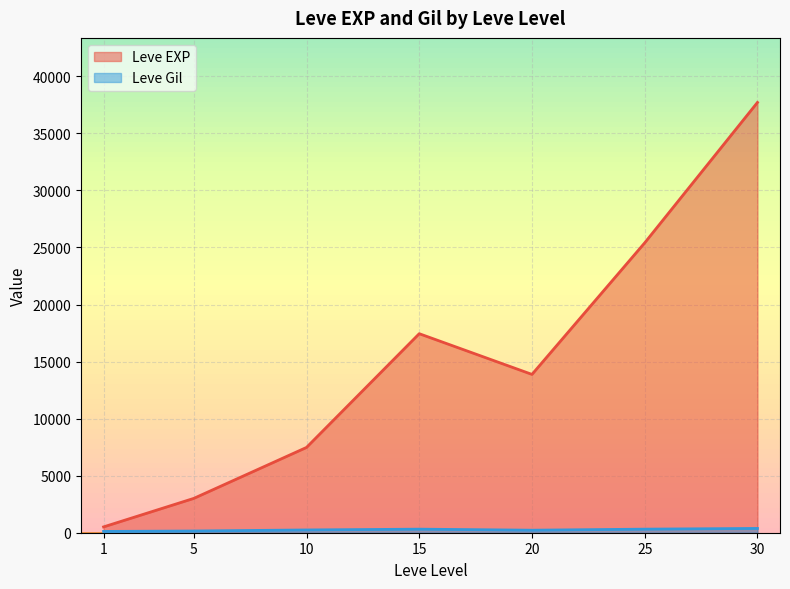

The Leve EXP series shows 18289 at 30. True or false?

False